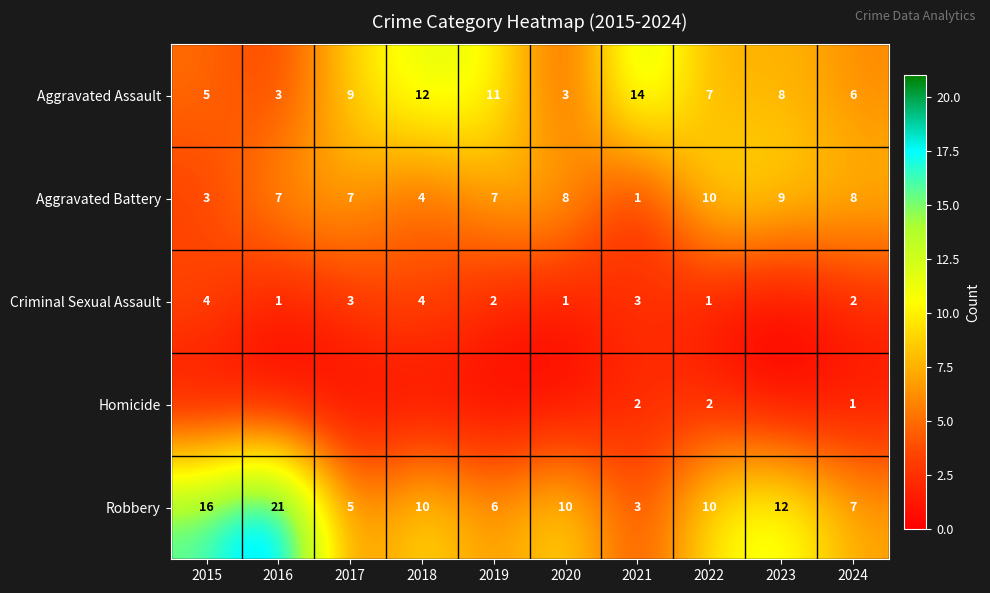

At which label is Aggravated Battery closest to 5?

2018